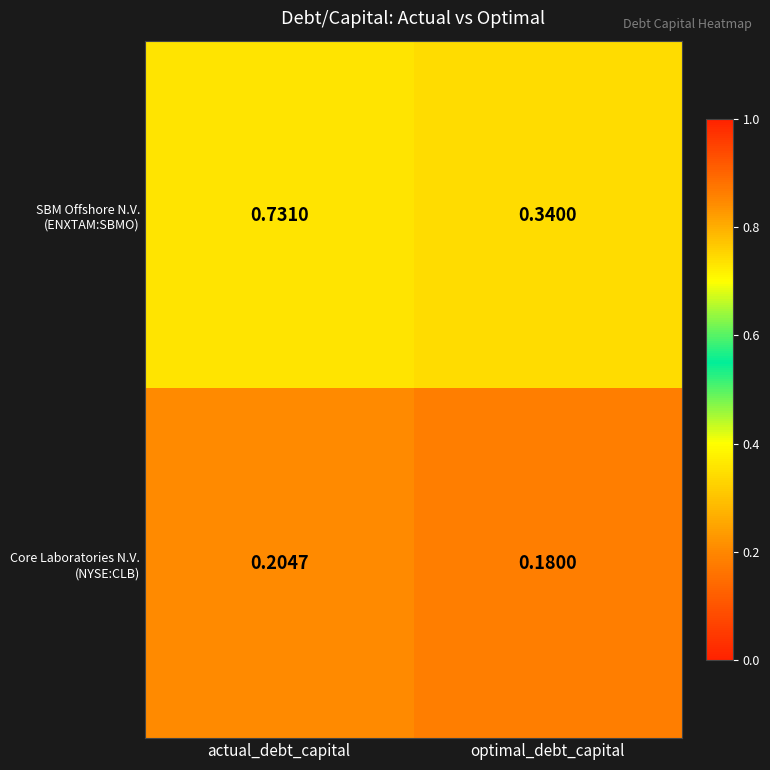

At which category is the sum across all series the highest?

actual_debt_capital